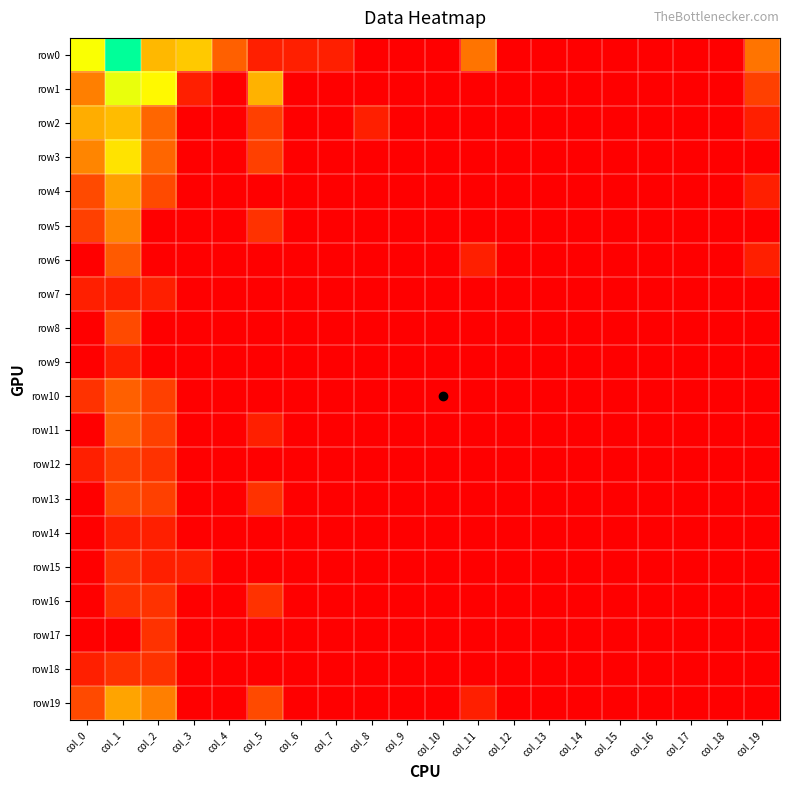

Which series has the largest range (max minus min)?

row0